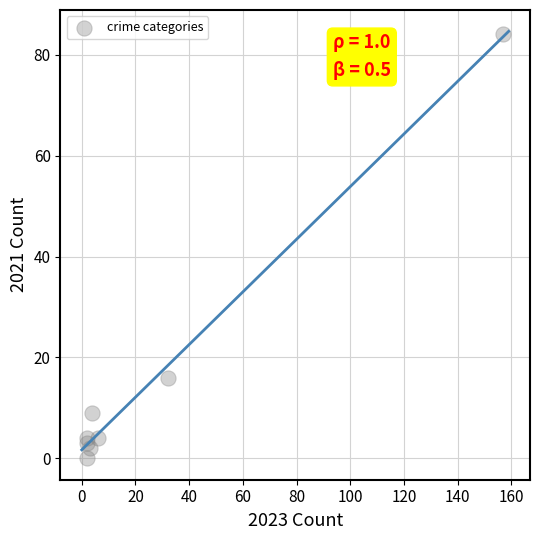

What is the average X value?

26